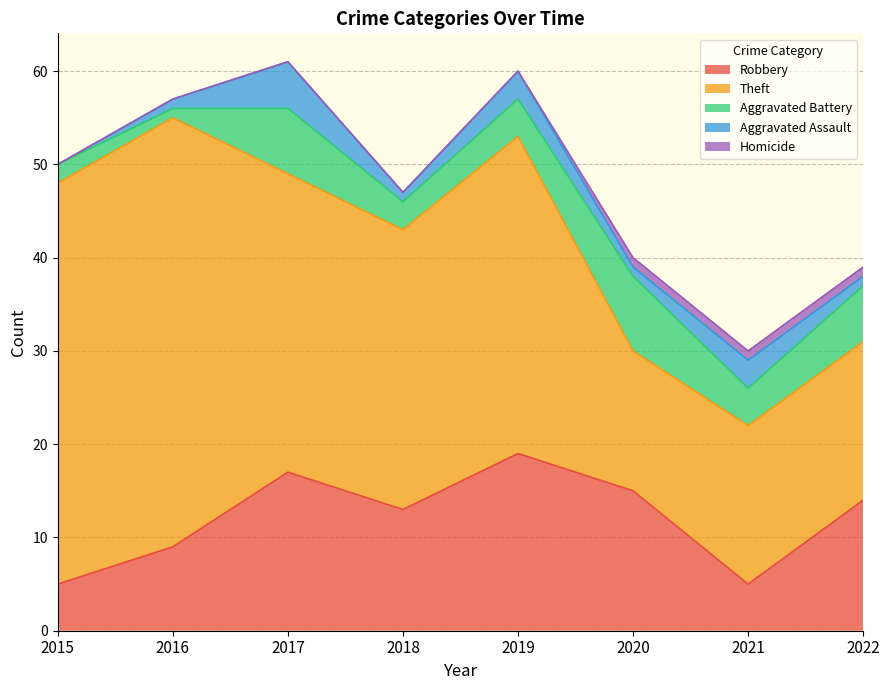

True or false: Homicide and Aggravated Assault intersect in this chart.

False